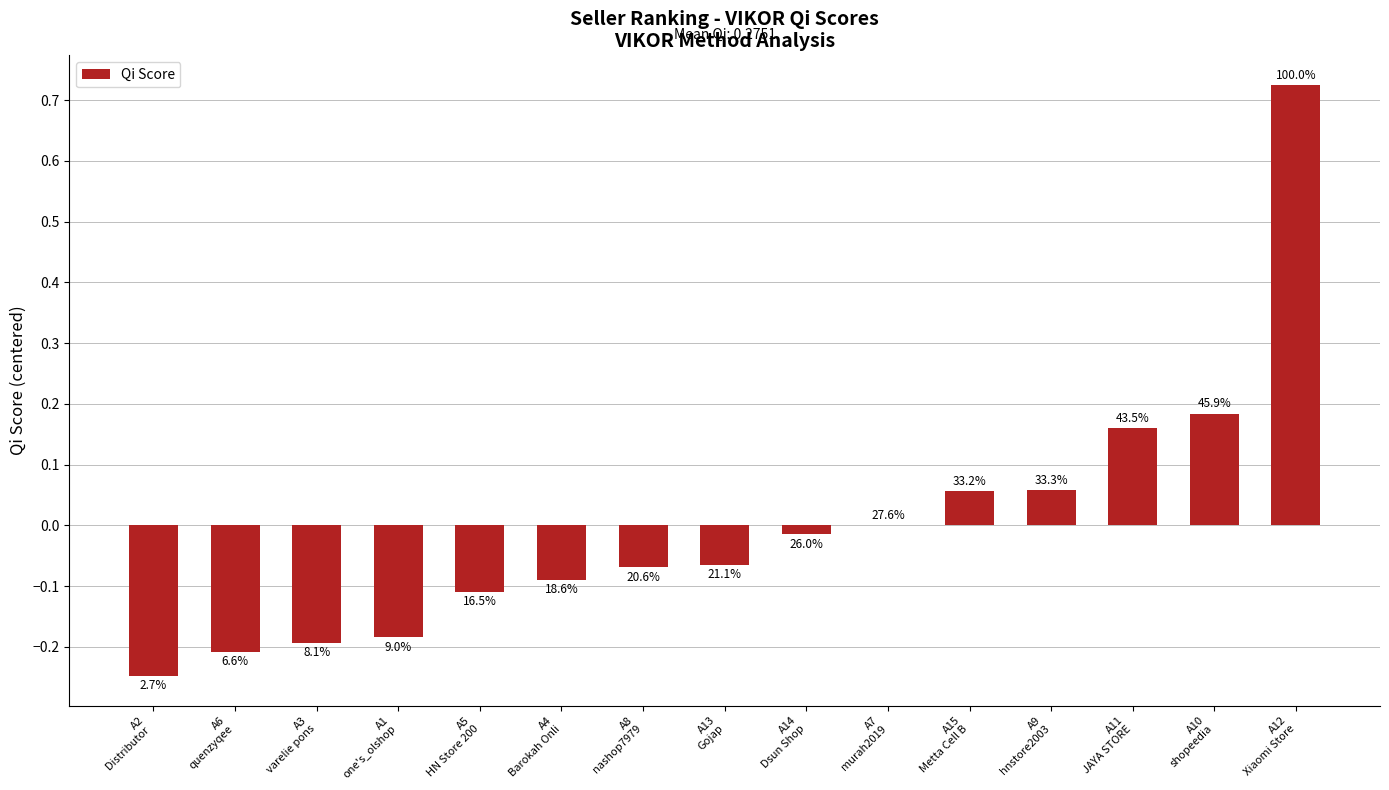

The value at A7
murah2019 is 0.0. True or false?

True